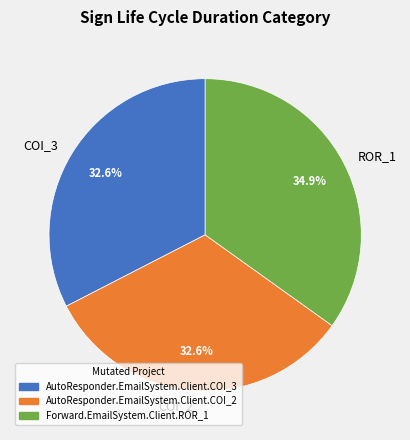

What portion of the pie excludes COI_3?

67.4%